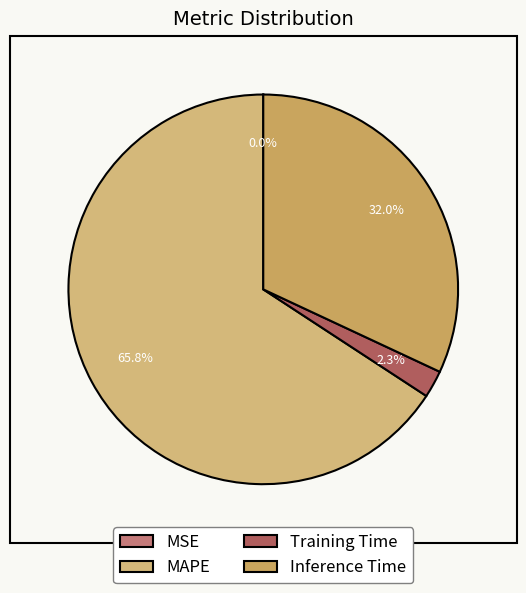

What portion of the pie excludes MSE?

100.0%